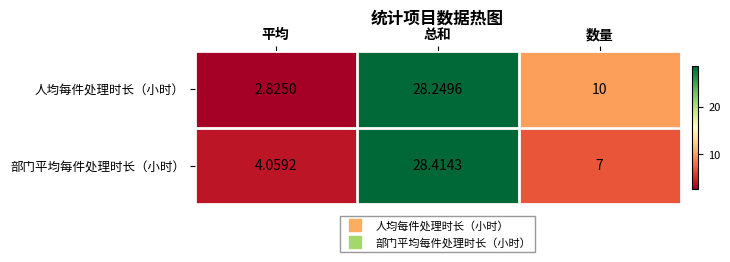

What is the spread (max minus min) of values at 数量?

3.0